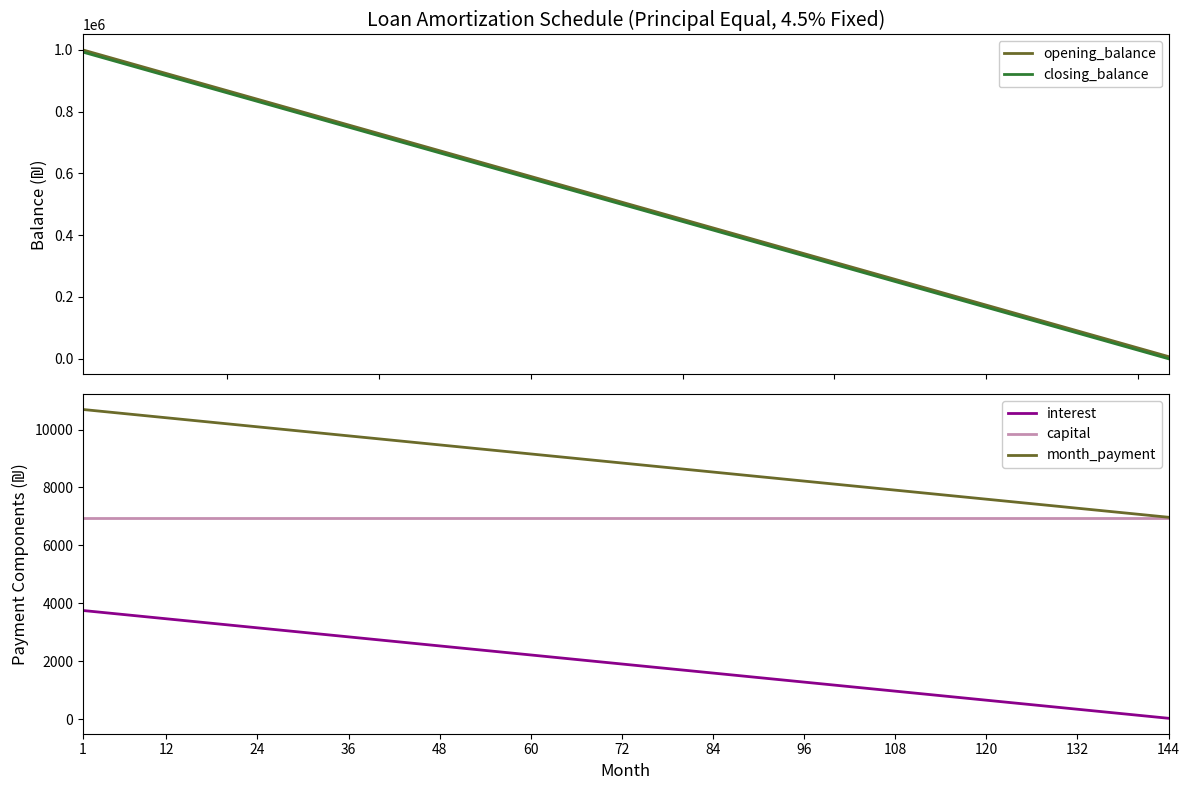

True or false: capital and opening_balance cross at least once.

False